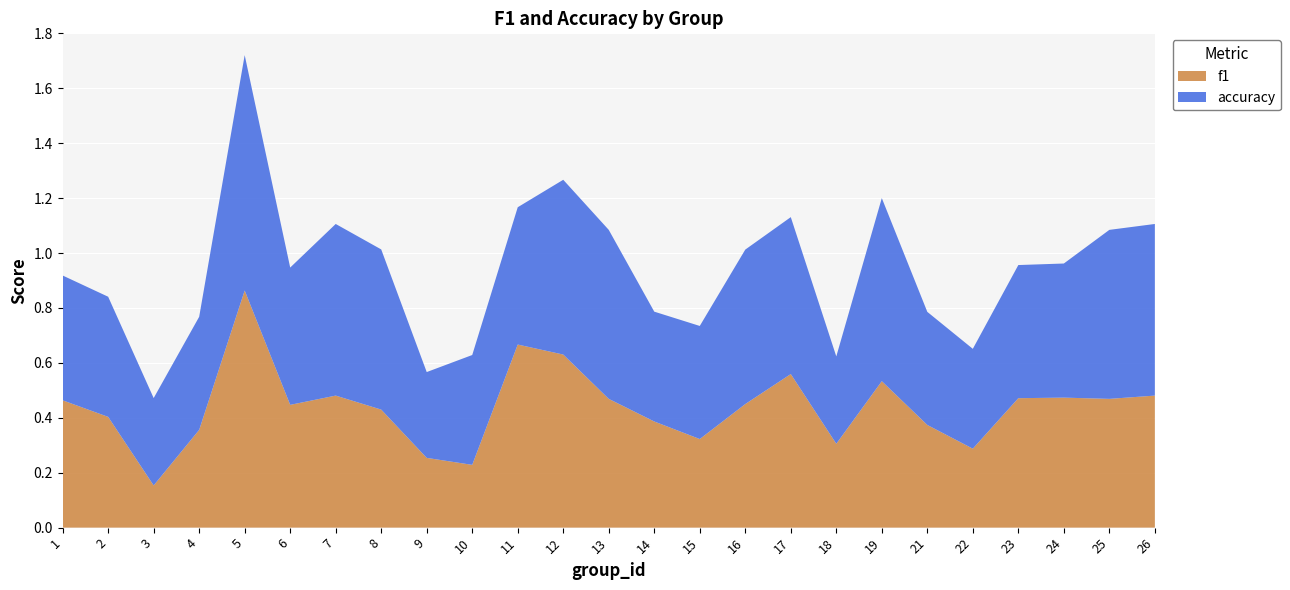

Reading left to right, list all the values displayed in this chart.

f1: 0.5	0.4	0.2	0.4	0.9	0.4	0.5	0.4	0.3	0.2	0.7	0.6	0.5	0.4	0.3	0.5	0.6	0.3	0.5	0.4	0.3	0.5	0.5	0.5	0.5
accuracy: 0.5	0.4	0.3	0.4	0.9	0.5	0.6	0.6	0.3	0.4	0.5	0.6	0.6	0.4	0.4	0.6	0.6	0.3	0.7	0.4	0.4	0.5	0.5	0.6	0.6